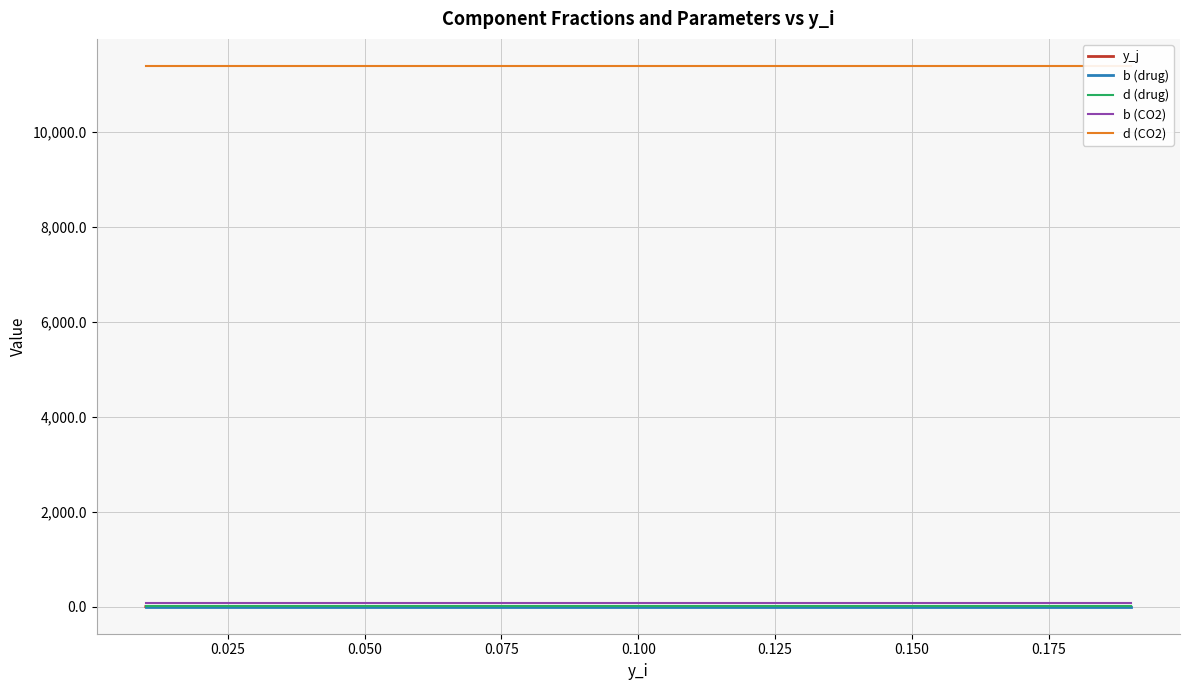

What is the label of the 8th point from the left?

0.175